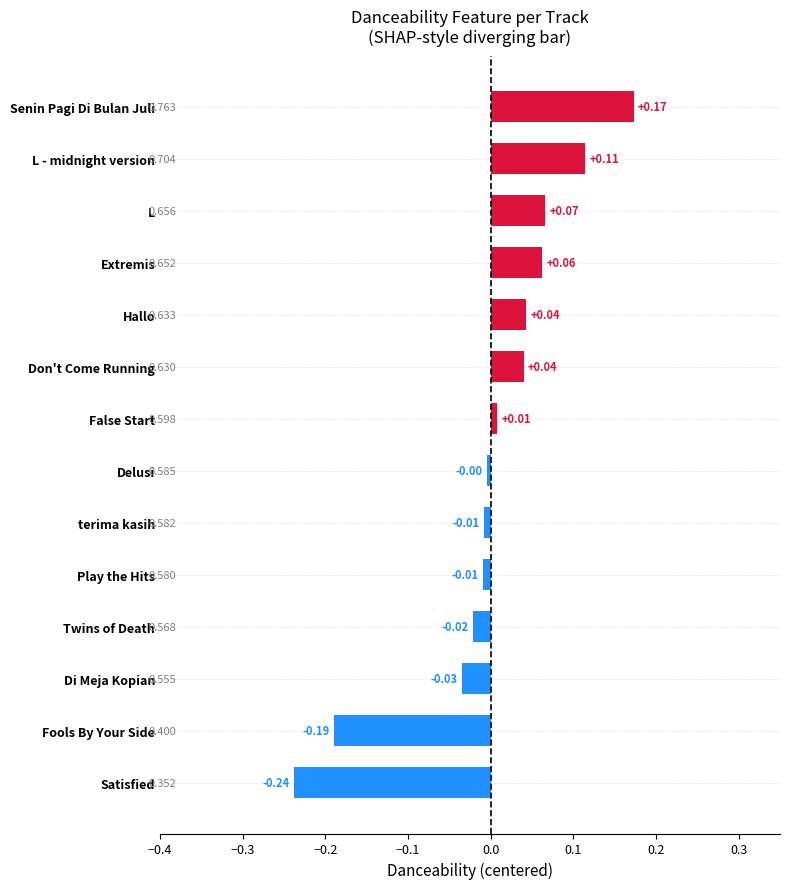

At which category does the chart reach its minimum across all series?

Satisfied